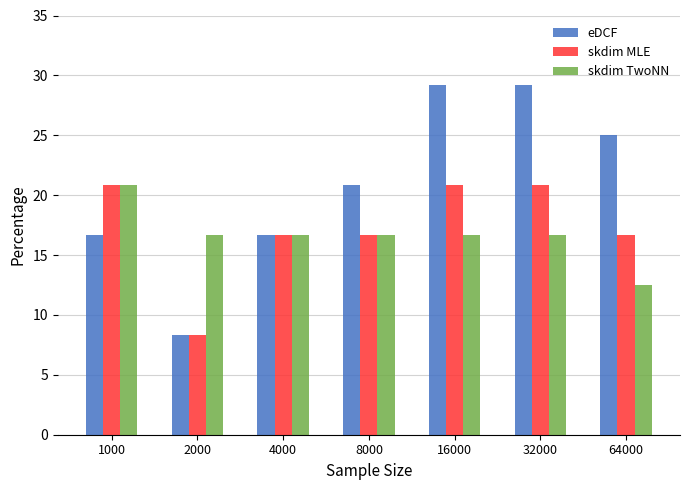

Which series has the largest total across all categories?

eDCF